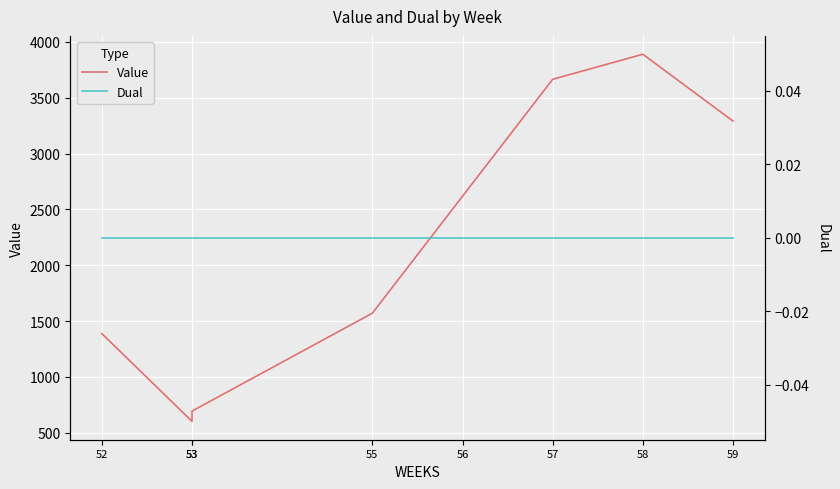

What is the spread (max minus min) of values at 53?

602.4